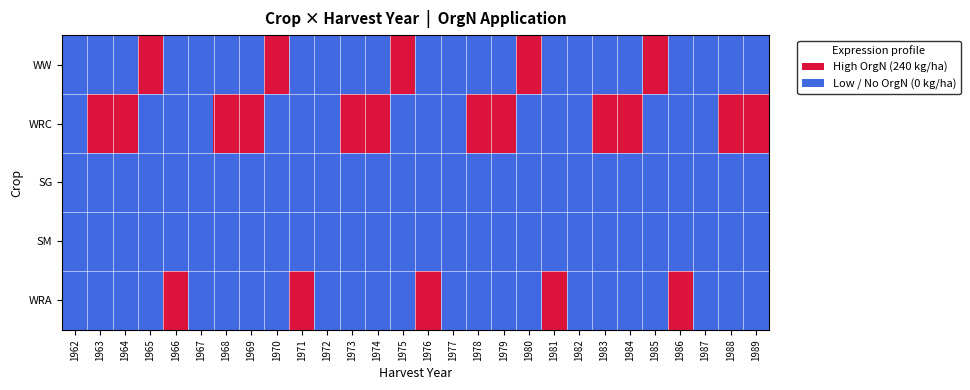

How many distinct data groups are displayed?

5